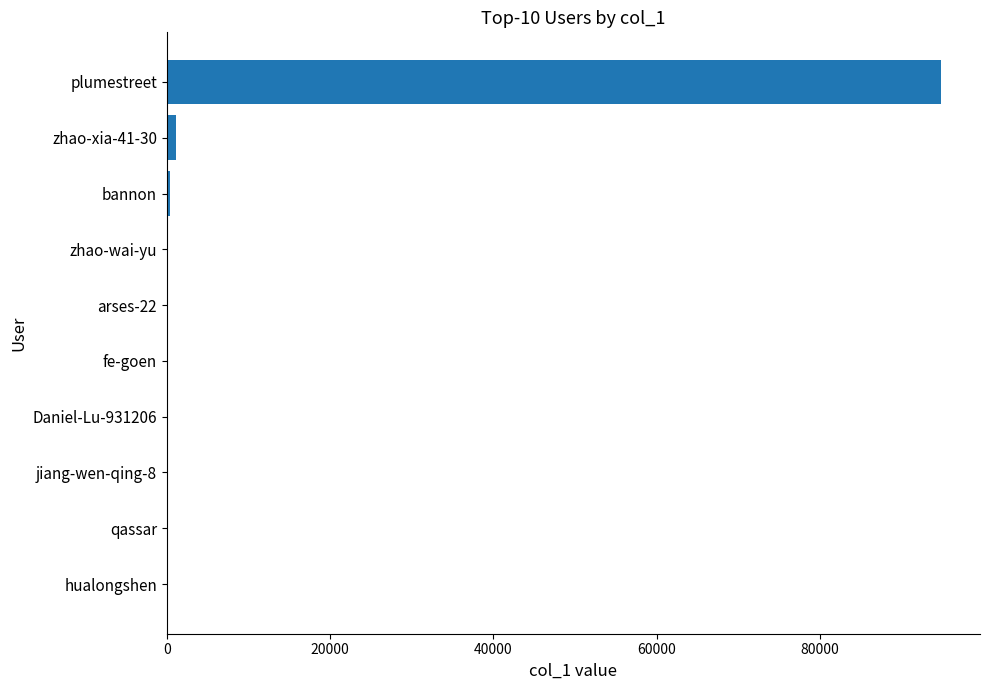

What is the sum of all values?

96629